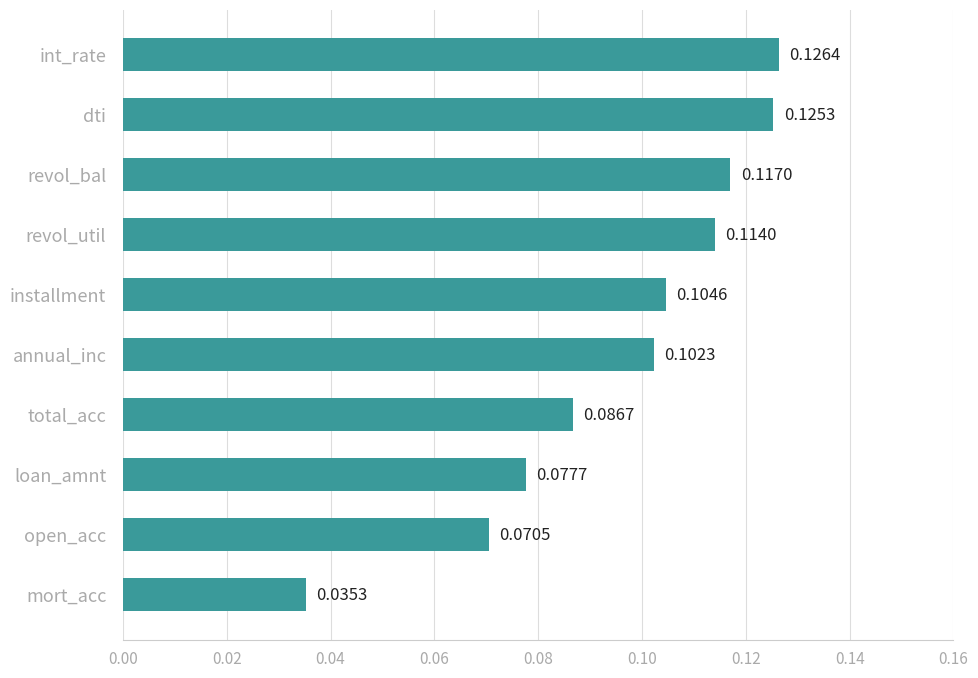

What is the label of the 6th bar from the bottom?

installment